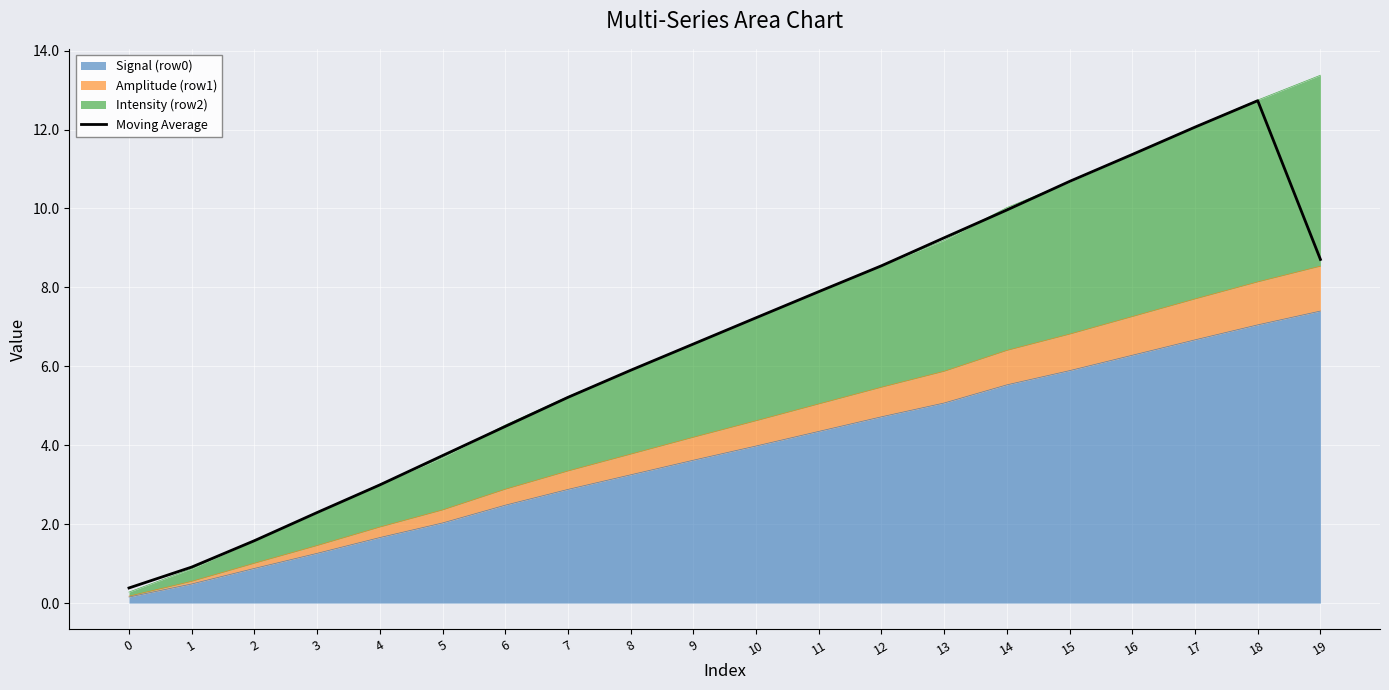

Reading left to right, extract all data points from this chart.

0.4	0.9	1.6	2.3	3.0	3.7	4.5	5.2	5.9	6.6	7.2	7.9	8.5	9.3	10.0	10.7	11.4	12.1	12.7	8.7